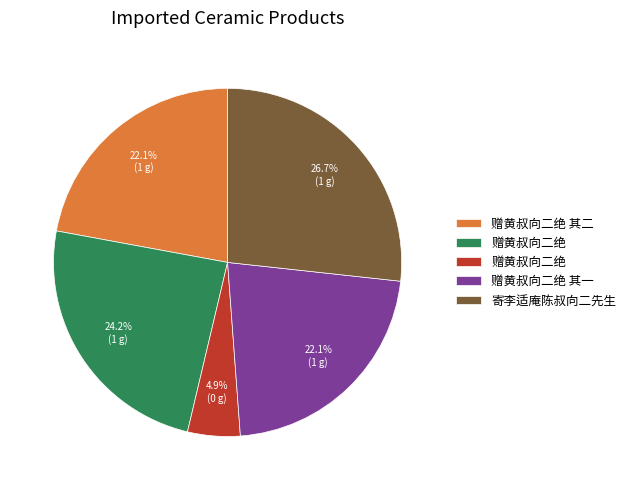

Is there any slice that represents more than half of the pie?

No